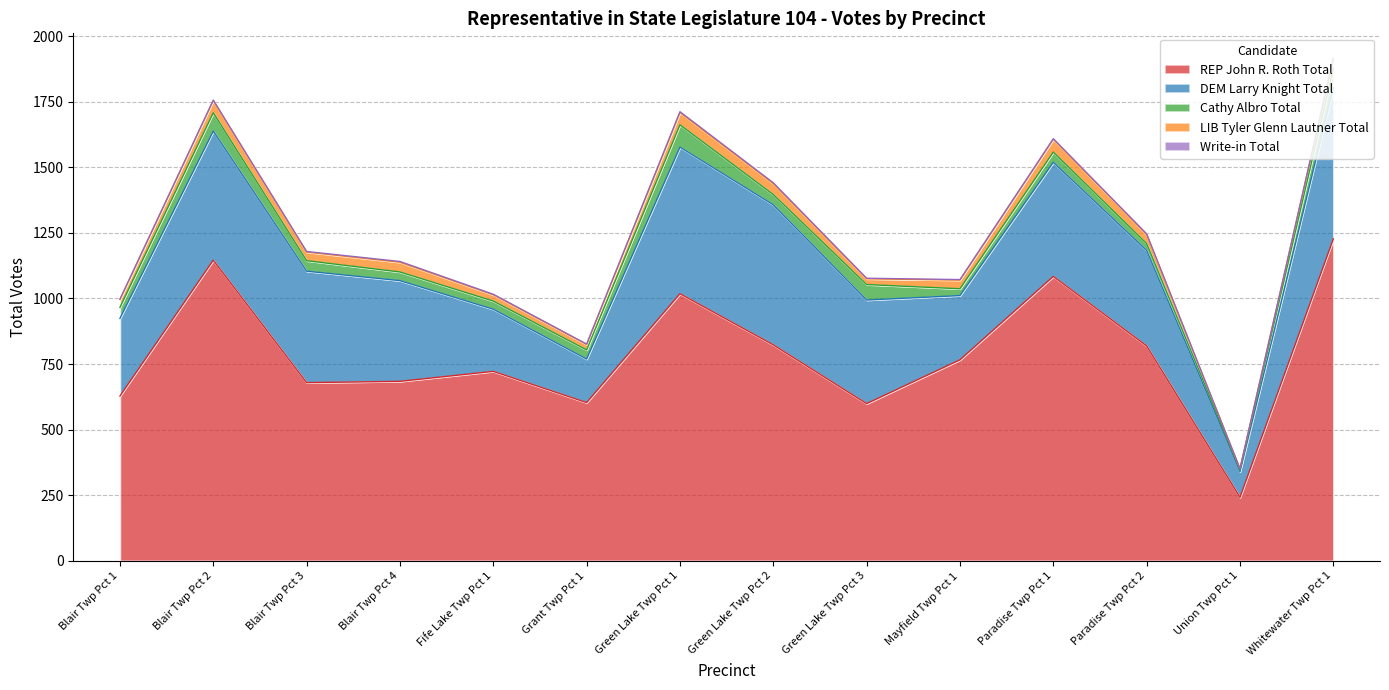

Reading left to right, extract all data points from this chart.

REP John R. Roth Total: 628	1146	679	684	722	603	1018	823	599	766	1084	819	242	1227
DEM Larry Knight Total: 296	492	425	384	237	166	559	534	395	245	435	364	98	576
Cathy Albro Total: 42	70	40	33	31	35	85	39	59	26	39	26	7	74
LIB Tyler Glenn Lautner Total: 30	47	33	37	24	21	47	42	22	33	49	36	4	35
Write-in Total: 1	1	2	3	2	1	3	3	2	2	2	1	0	3